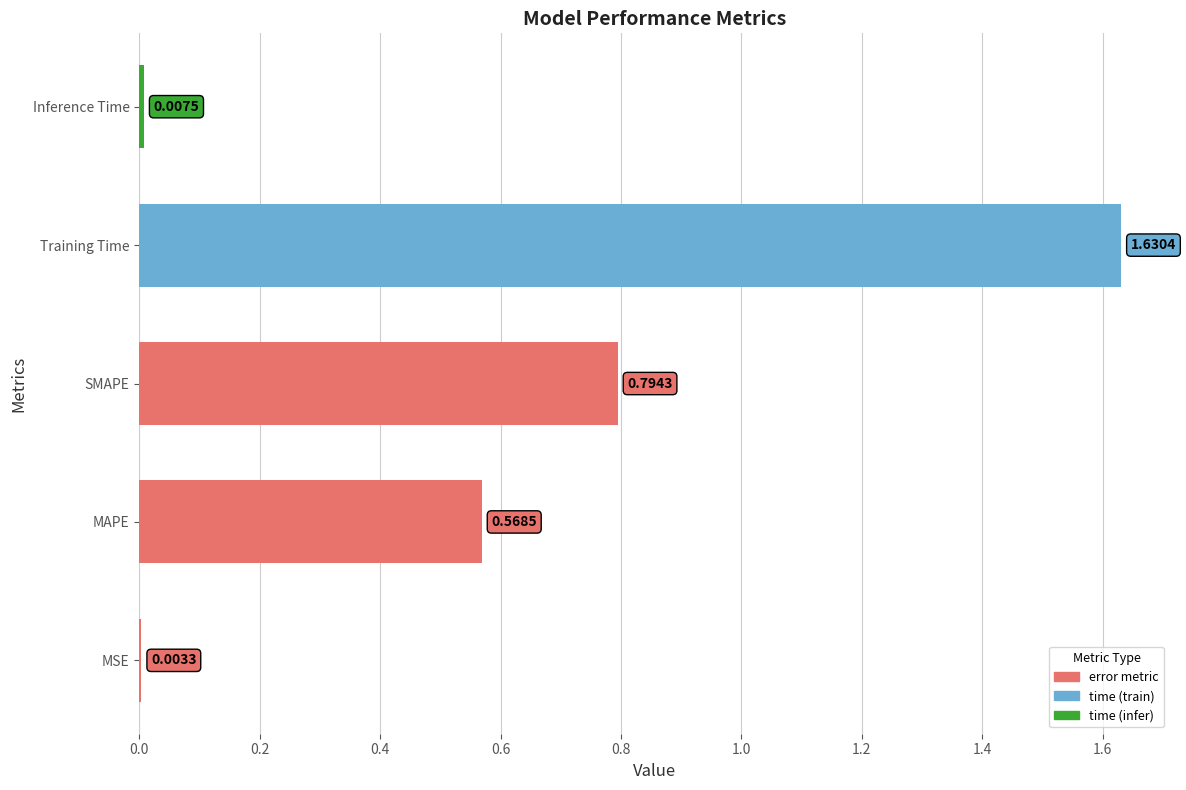

What is the sum of all values?

3.0